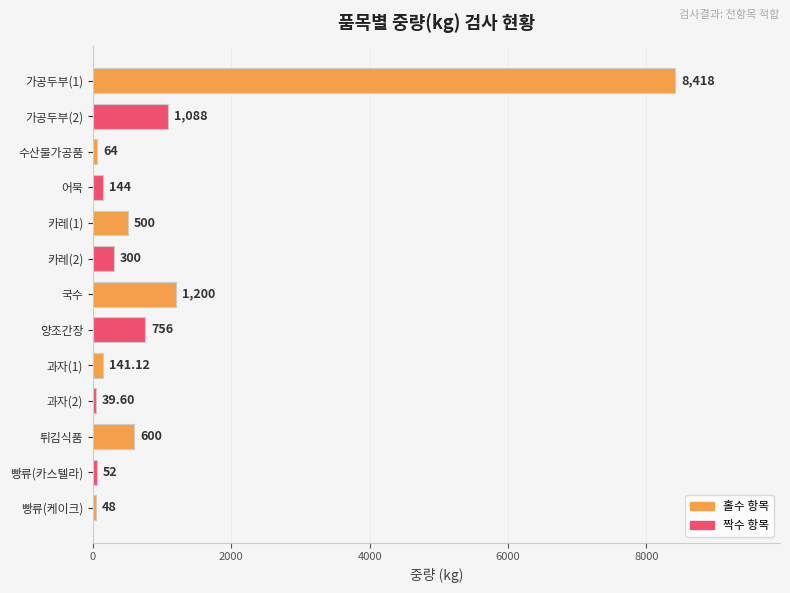

Where is the data nearest to the value 4228?

국수